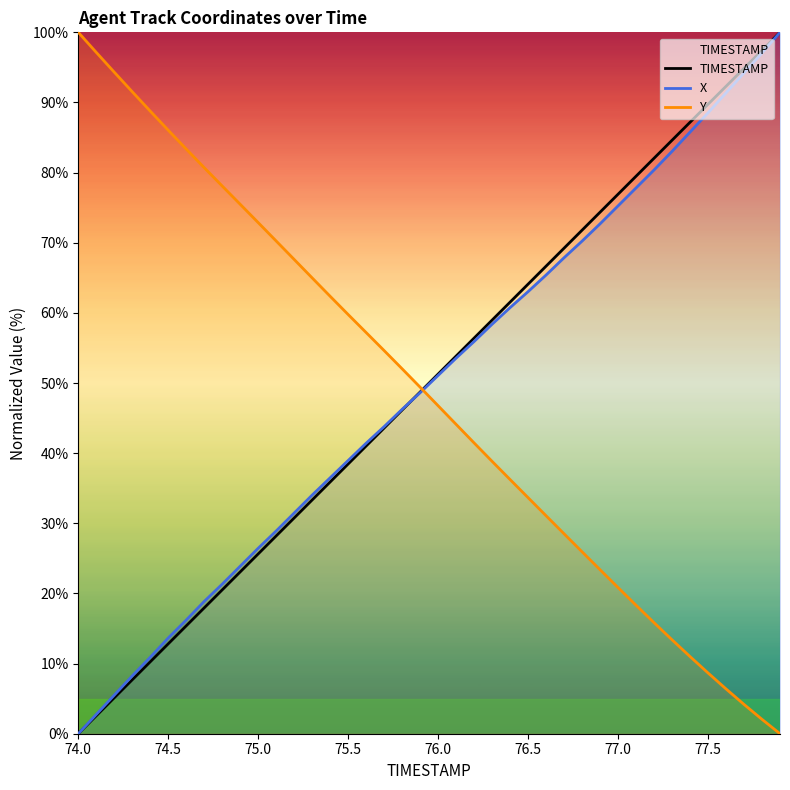

What is the difference between the highest and lowest values at 74.5?

73.2